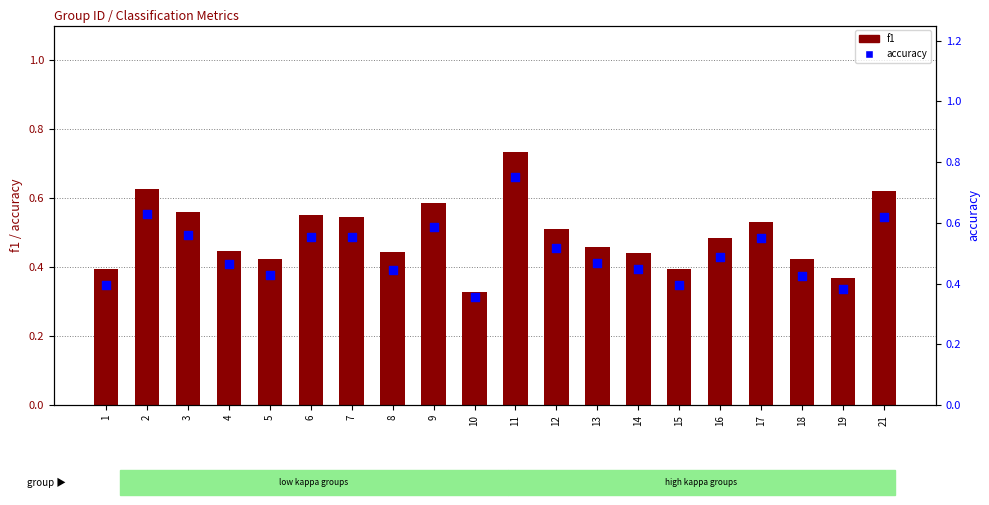

Is the value of accuracy at 21 greater than the value of f1 at 18?

Yes